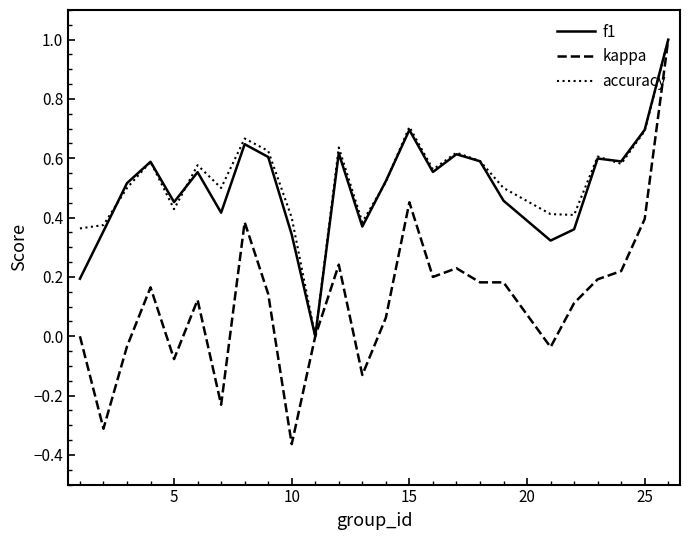

What is the sum of all accuracy values?

13.2